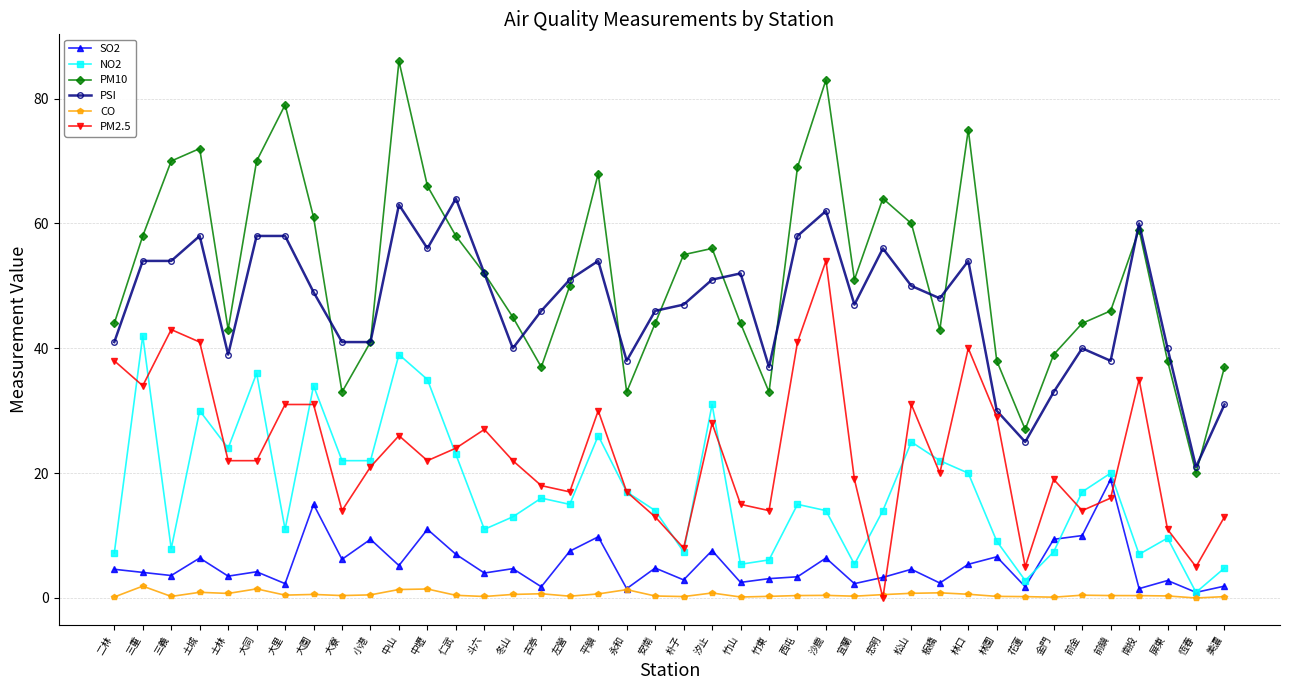

What is the difference between the second highest and second lowest values in the PSI series?

38.0